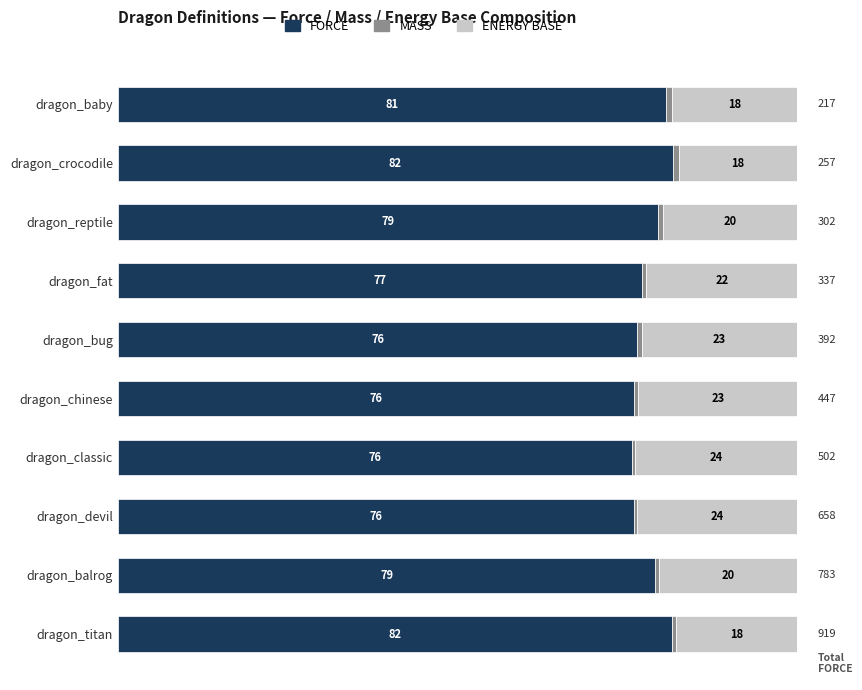

What value does the FORCE series have at dragon_reptile?

79.4